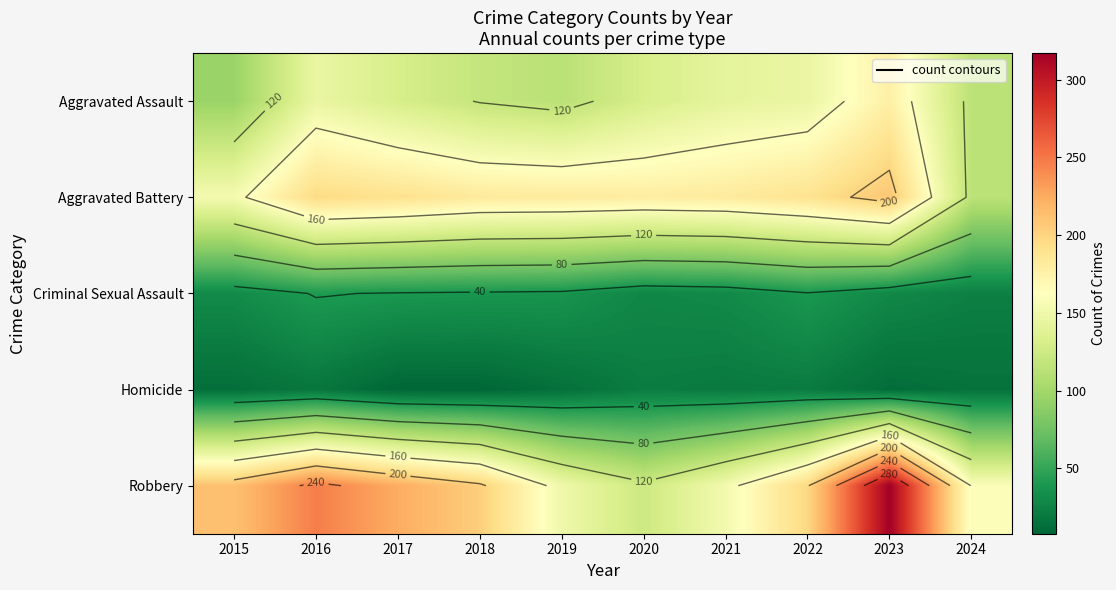

Read the Homicide value at 2020.

22